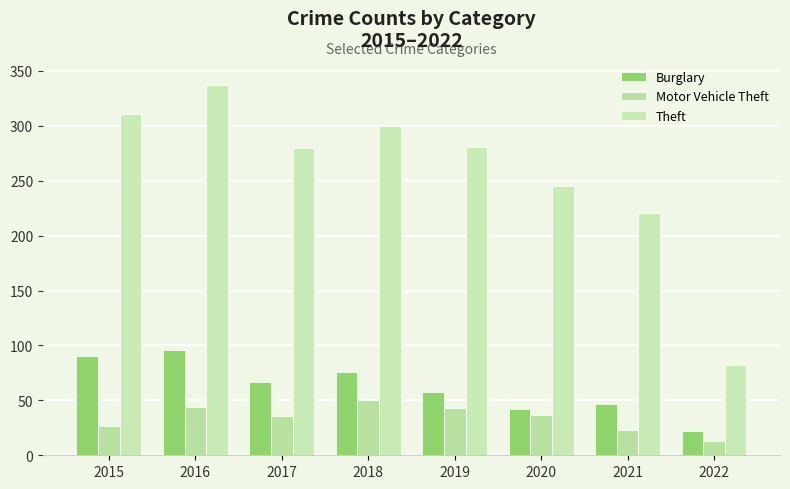

Is the value of Burglary at 2022 greater than the value of Motor Vehicle Theft at 2020?

No